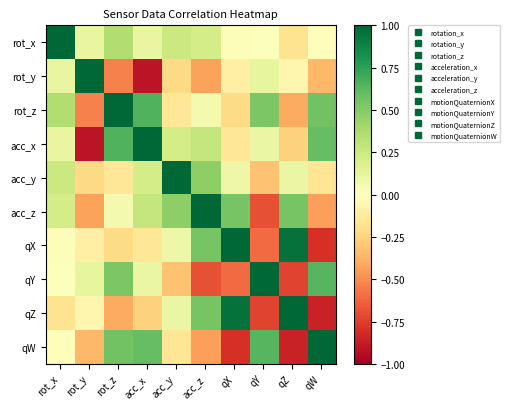

What is the smallest value displayed?

-0.9